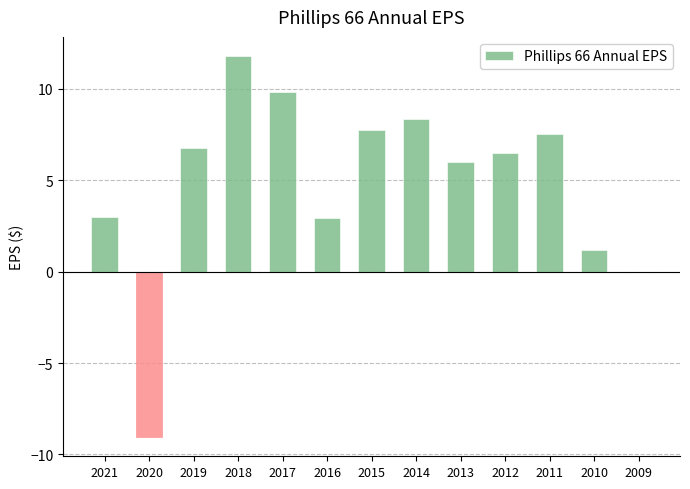

Does the chart contain stacked bars?

No